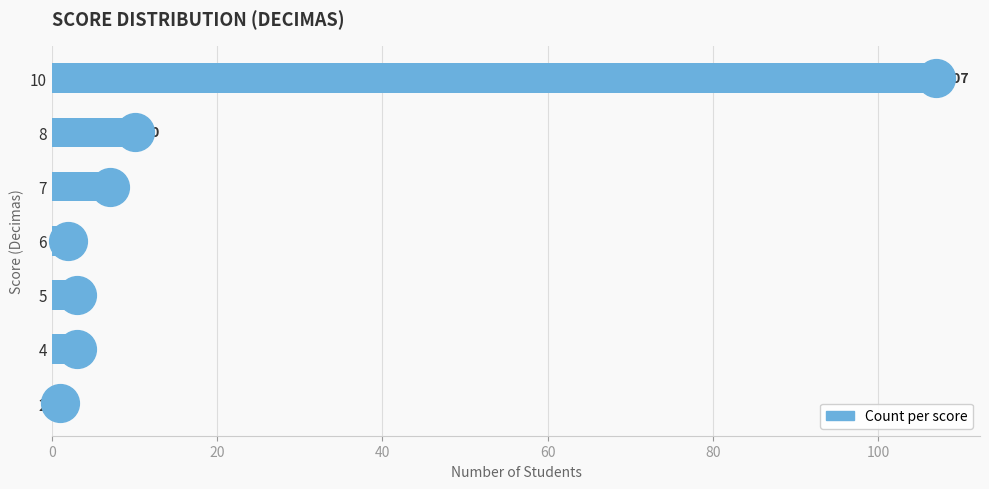

Approximately how many times larger is the value at 10 compared to 2?

107.0